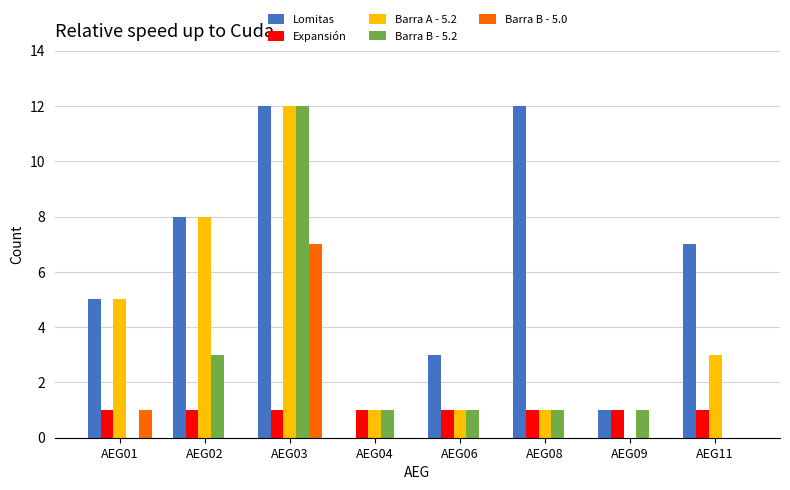

What is the total value across all series at AEG06?

6